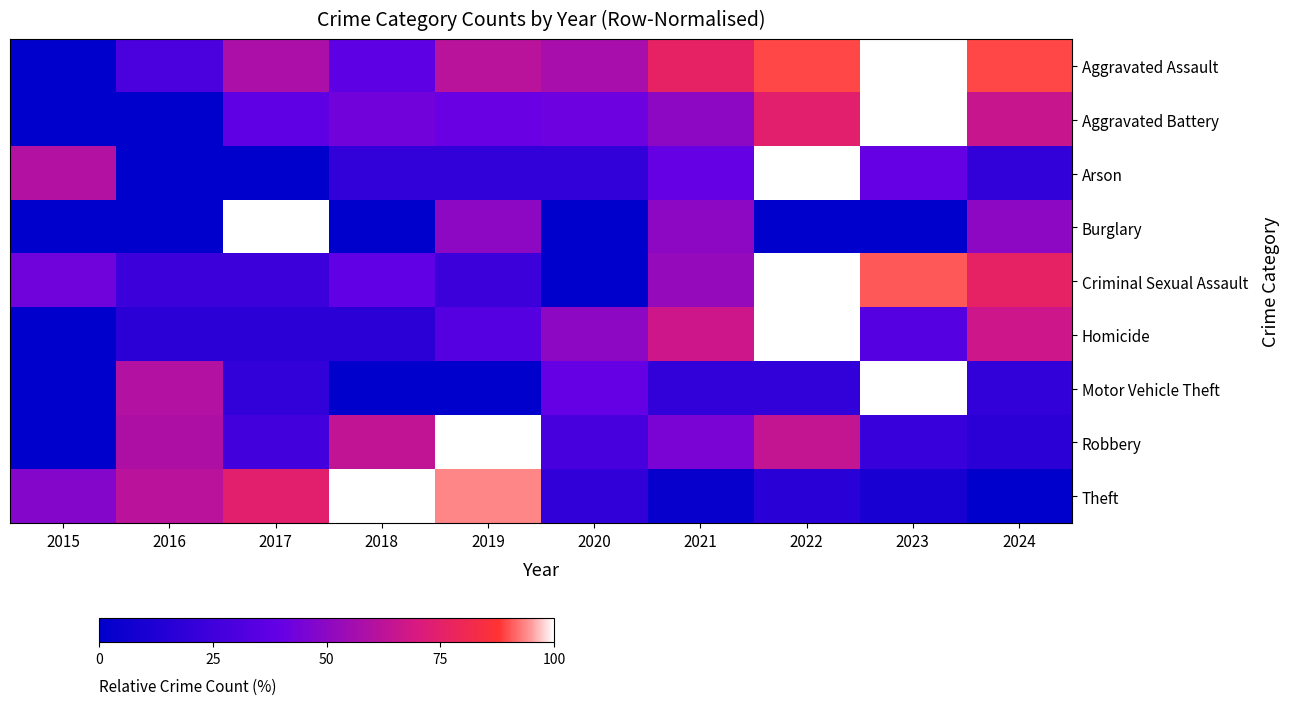

Reading left to right, extract all data points from this chart.

Aggravated Assault: 2015=0.0	2016=29.8	2017=58.3	2018=36.9	2019=61.9	2020=57.1	2021=76.2	2022=89.3	2023=100.0	2024=89.3
Aggravated Battery: 2015=0.0	2016=0.0	2017=37.0	2018=43.2	2019=40.7	2020=42.0	2021=50.0	2022=74.1	2023=100.0	2024=65.4
Arson: 2015=60.0	2016=0.0	2017=0.0	2018=20.0	2019=20.0	2020=20.0	2021=40.0	2022=100.0	2023=40.0	2024=20.0
Burglary: 2015=0.0	2016=0.0	2017=100.0	2018=0.0	2019=50.0	2020=0.0	2021=50.0	2022=0.0	2023=0.0	2024=50.0
Criminal Sexual Assault: 2015=42.9	2016=23.8	2017=23.8	2018=38.1	2019=23.8	2020=0.0	2021=52.4	2022=100.0	2023=90.5	2024=76.2
Homicide: 2015=0.0	2016=16.7	2017=16.7	2018=16.7	2019=33.3	2020=50.0	2021=66.7	2022=100.0	2023=33.3	2024=66.7
Motor Vehicle Theft: 2015=0.0	2016=60.0	2017=20.0	2018=0.0	2019=0.0	2020=40.0	2021=20.0	2022=20.0	2023=100.0	2024=20.0
Robbery: 2015=0.0	2016=58.7	2017=26.0	2018=63.8	2019=100.0	2020=28.1	2021=45.4	2022=64.3	2023=22.4	2024=17.3
Theft: 2015=47.9	2016=62.0	2017=74.6	2018=100.0	2019=93.6	2020=19.5	2021=3.0	2022=16.6	2023=10.1	2024=0.0